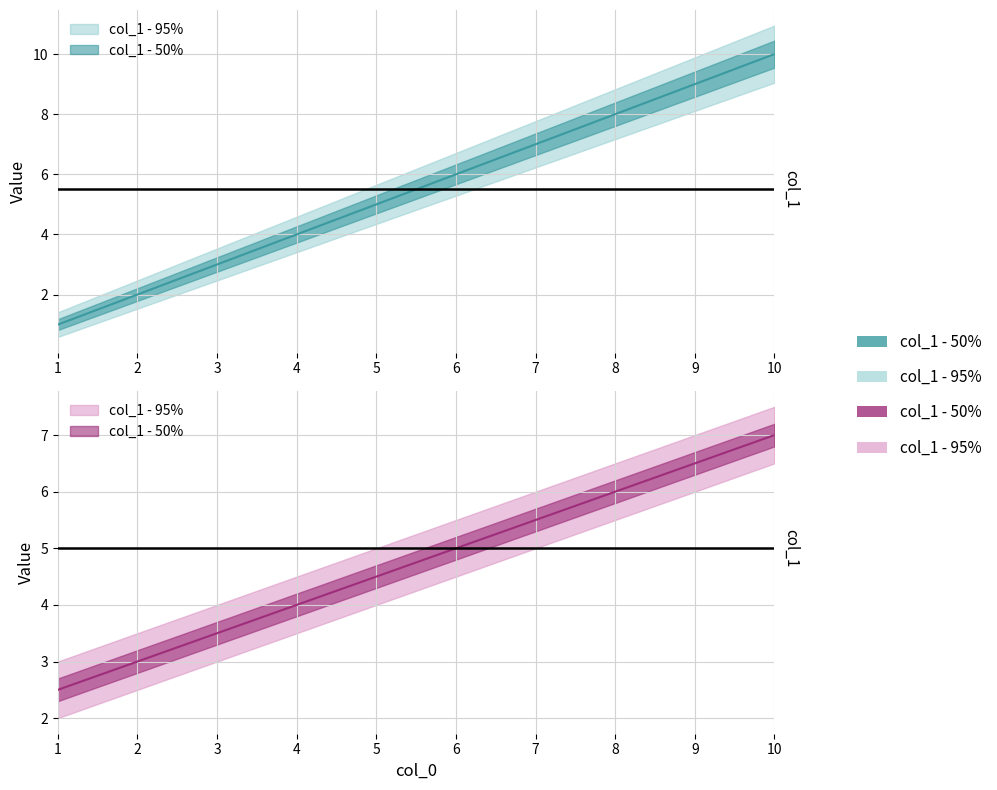

Approximately how many times larger is the value at 5 compared to 7?

0.7